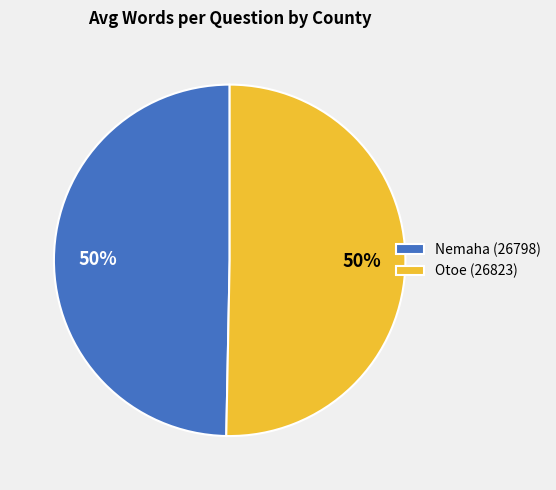

Count the number of slices in the pie.

2